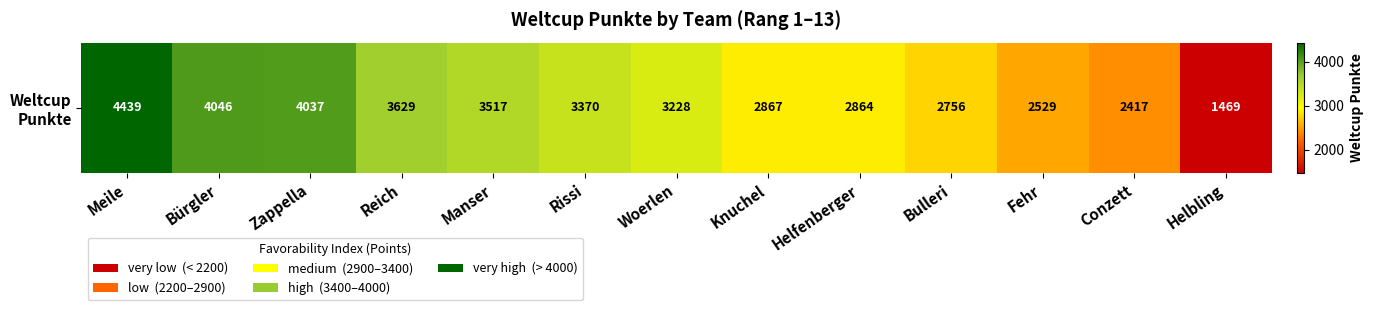

Which has a higher value, Rissi or Bürgler?

Bürgler